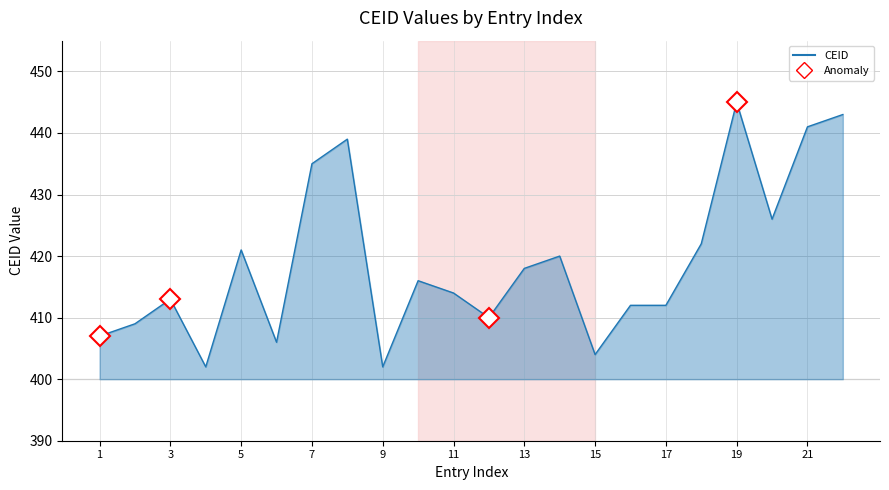

Count the number of data series in this chart.

1